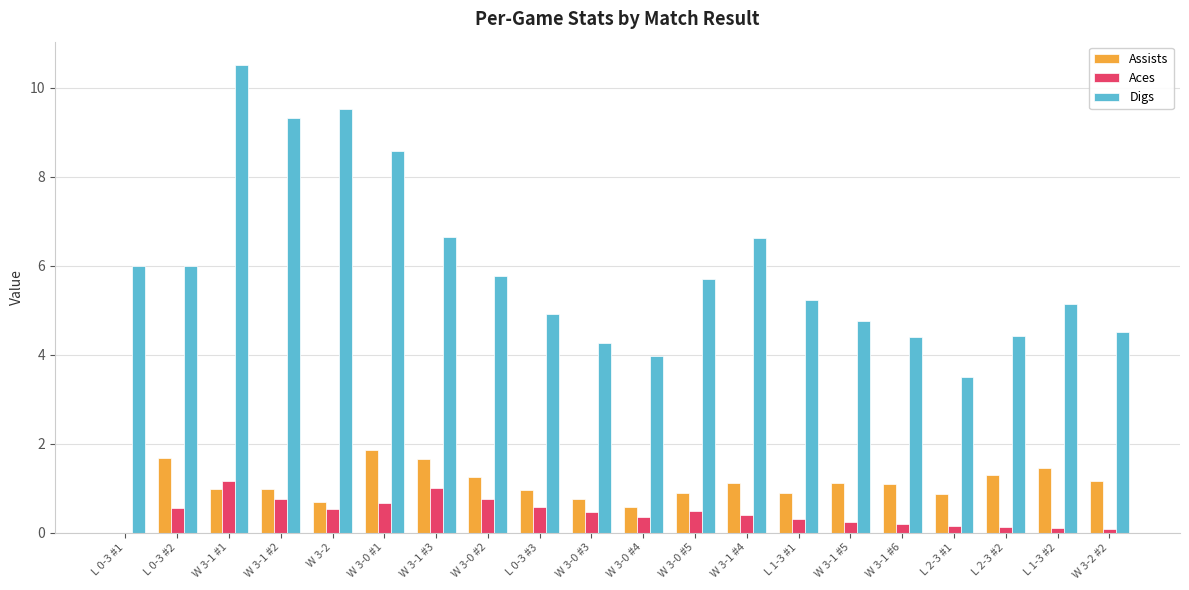

Between L 0-3 #2 and L 2-3 #1, which series saw the biggest shift?

Digs